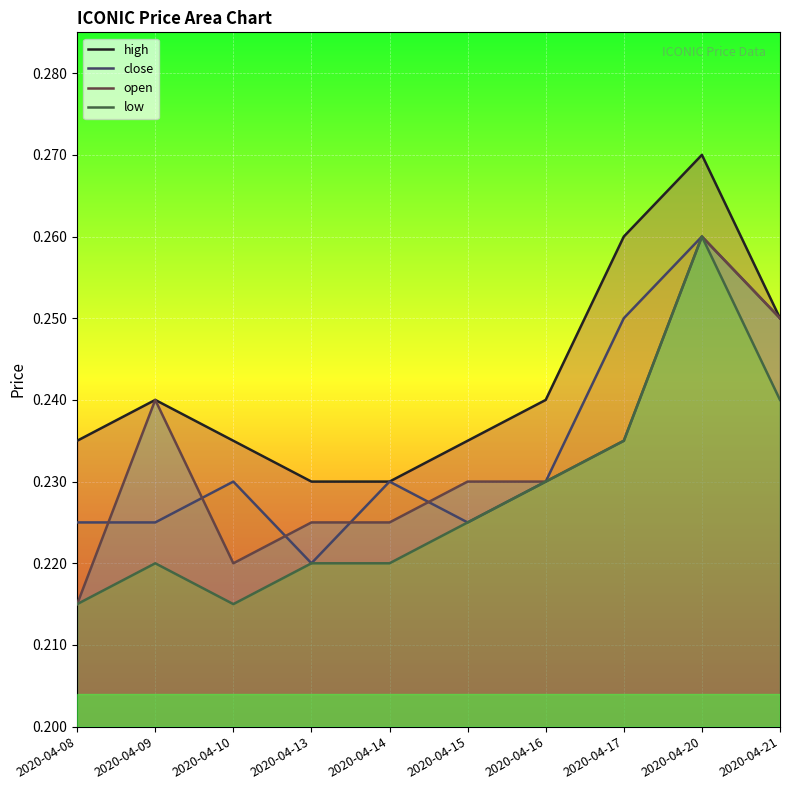

What is the sum of all open values?

2.3